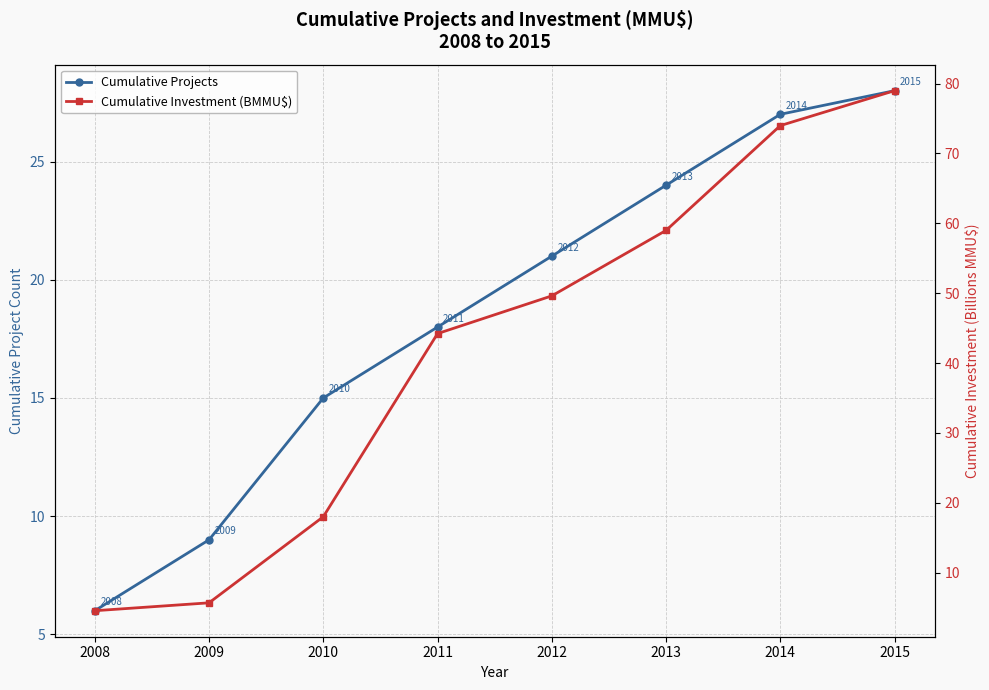

Which series has the largest range (max minus min)?

Cumulative Investment (BMMU$)